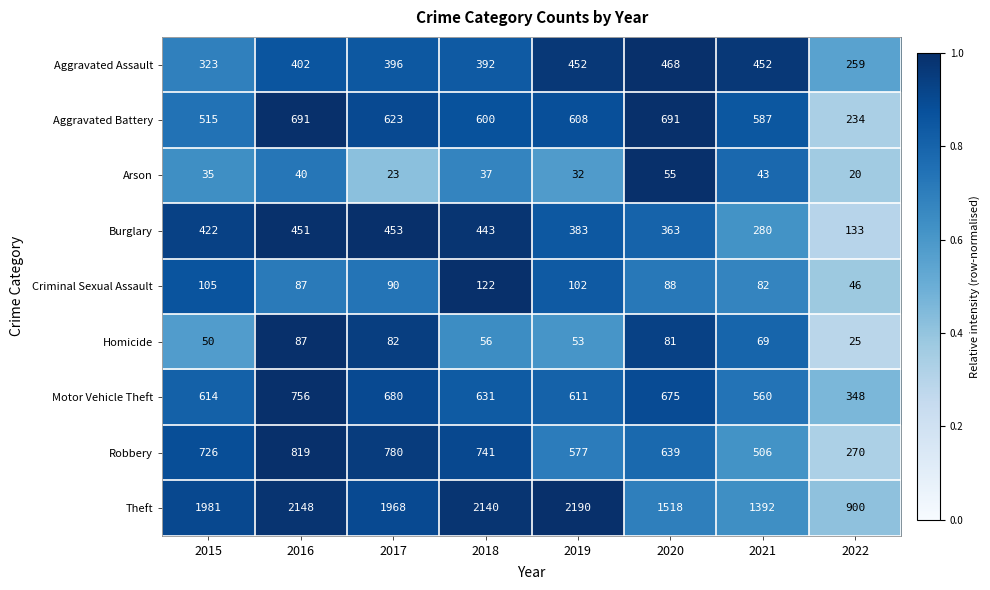

List the series in order of their peak value, lowest first.

Arson, Homicide, Criminal Sexual Assault, Burglary, Aggravated Assault, Aggravated Battery, Motor Vehicle Theft, Robbery, Theft